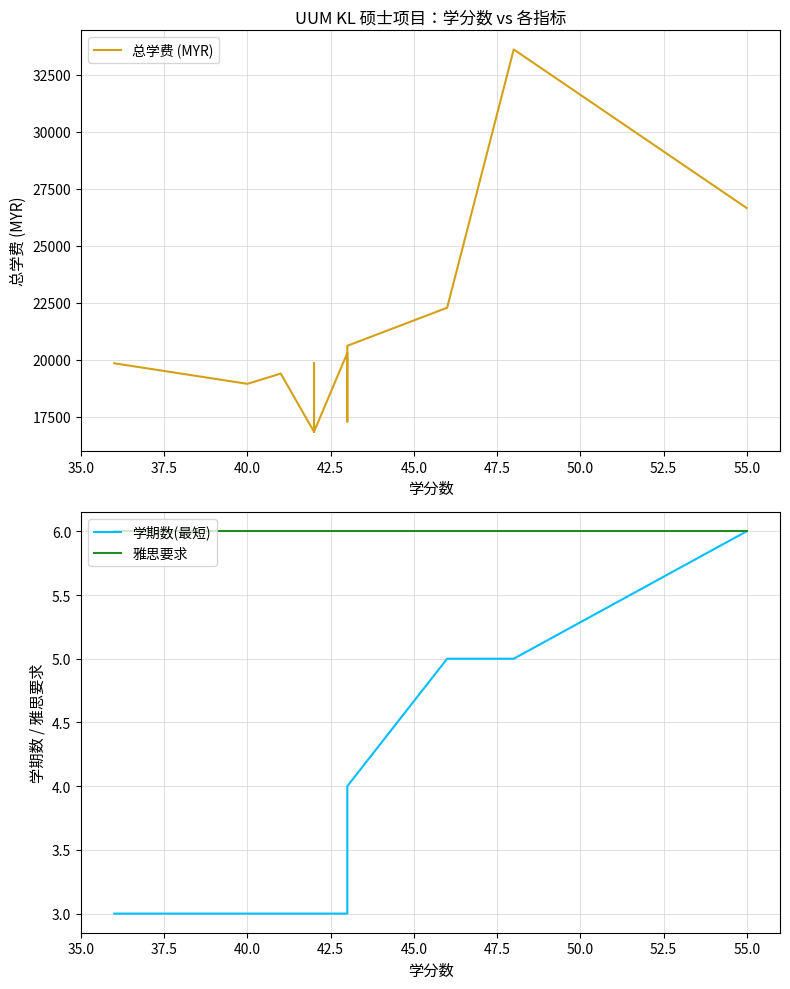

Reading right to left, transcribe all the data shown in this chart.

总学费 (MYR): 26652	33600	22285	20618	17301	20301	16851	19851	19851	16851	16851	19401	19401	19401	18951	18951	18951	18951	19851
学期数(最短): 6	5	5	4	3	3	3	3	3	3	3	3	3	3	3	3	3	3	3
雅思要求: 6	6	6	6	6	6	6	6	6	6	6	6	6	6	6	6	6	6	6